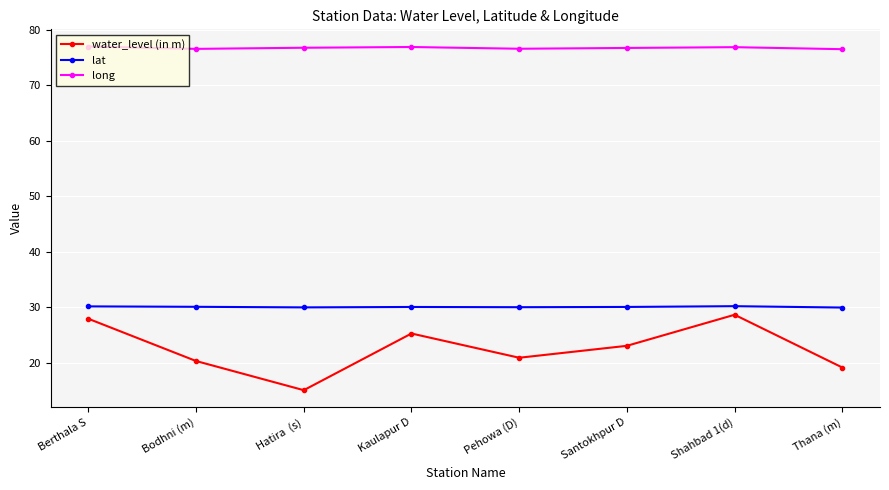

What are all the series names shown in the legend?

water_level (in m), lat, long